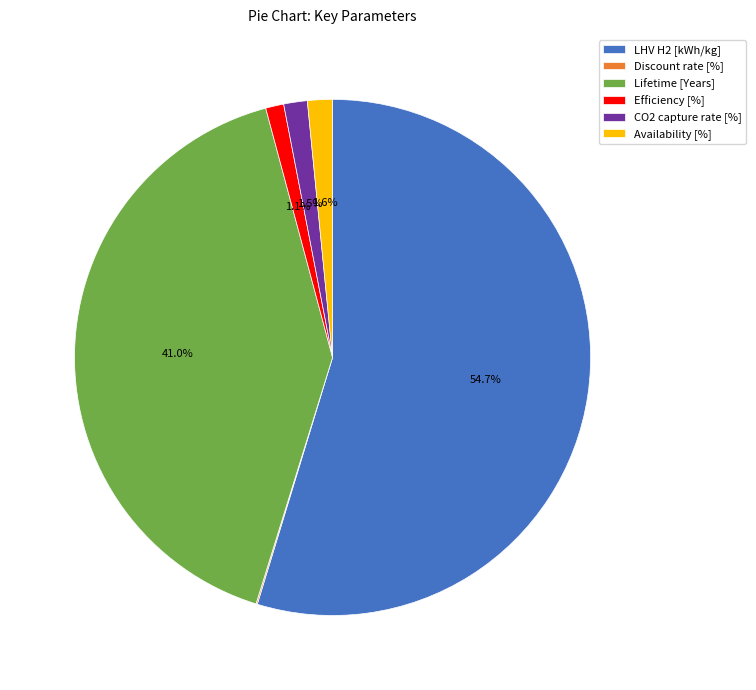

To the nearest percent, what is the average slice percentage?

17%